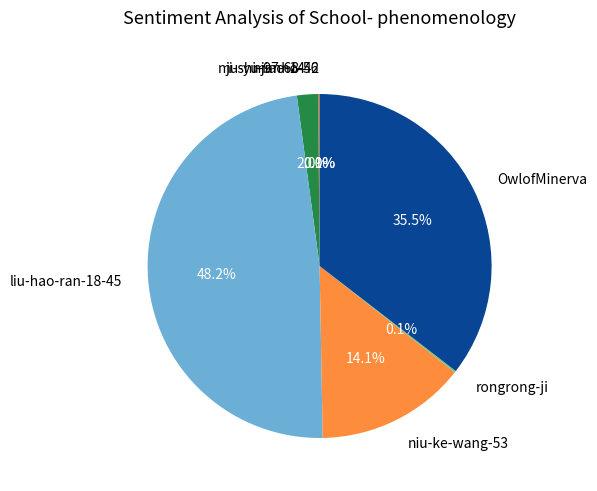

What percentage is NOT represented by ji-shi-jiao-14?

98.0%